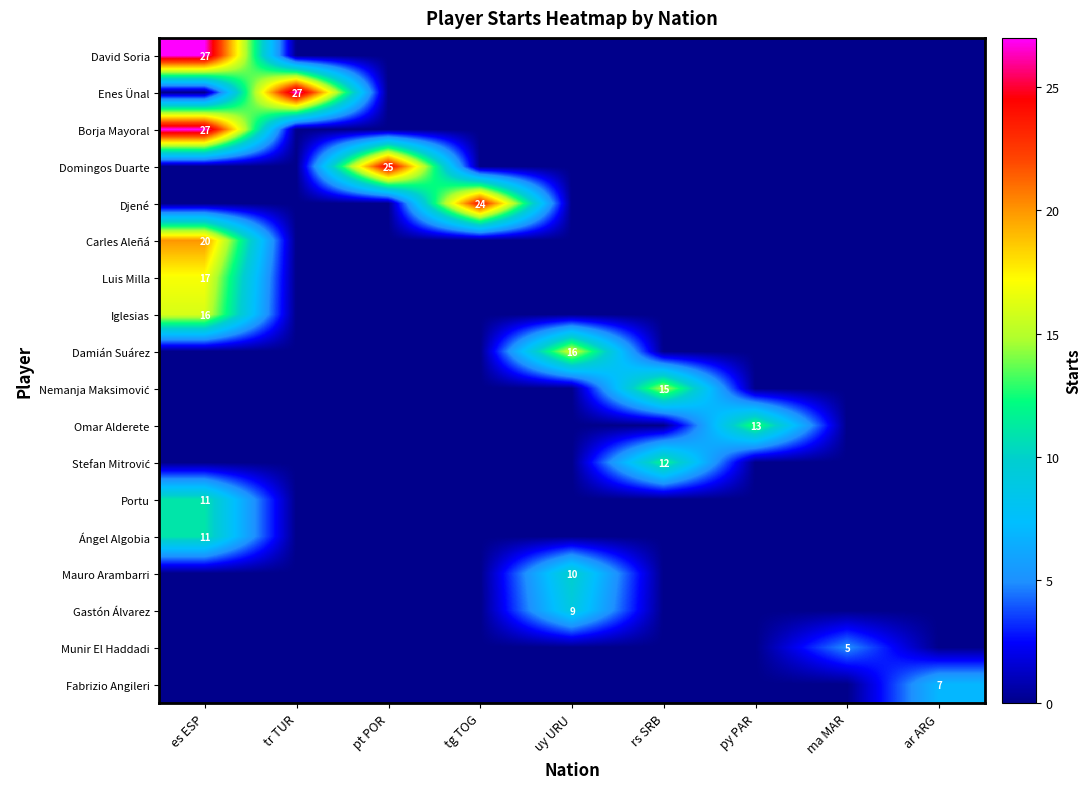

Rank the categories by Djené value from highest to lowest.

tg TOG, es ESP, tr TUR, pt POR, uy URU, rs SRB, py PAR, ma MAR, ar ARG